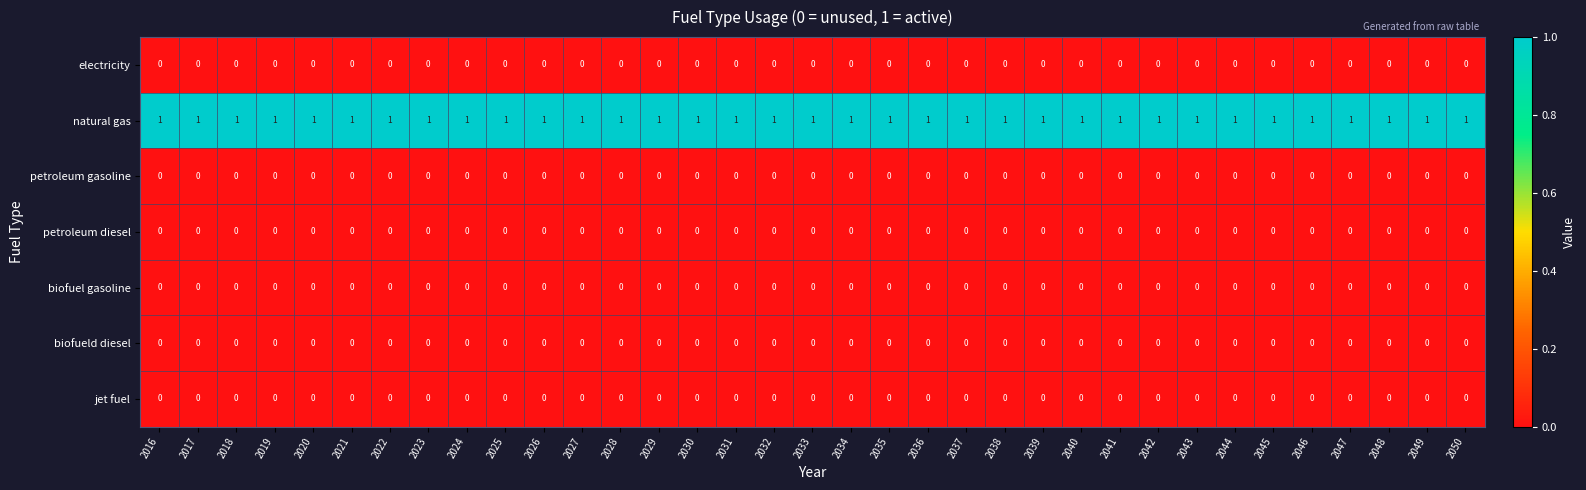

True or false: biofueld diesel has a value of 0 at 2023.

True